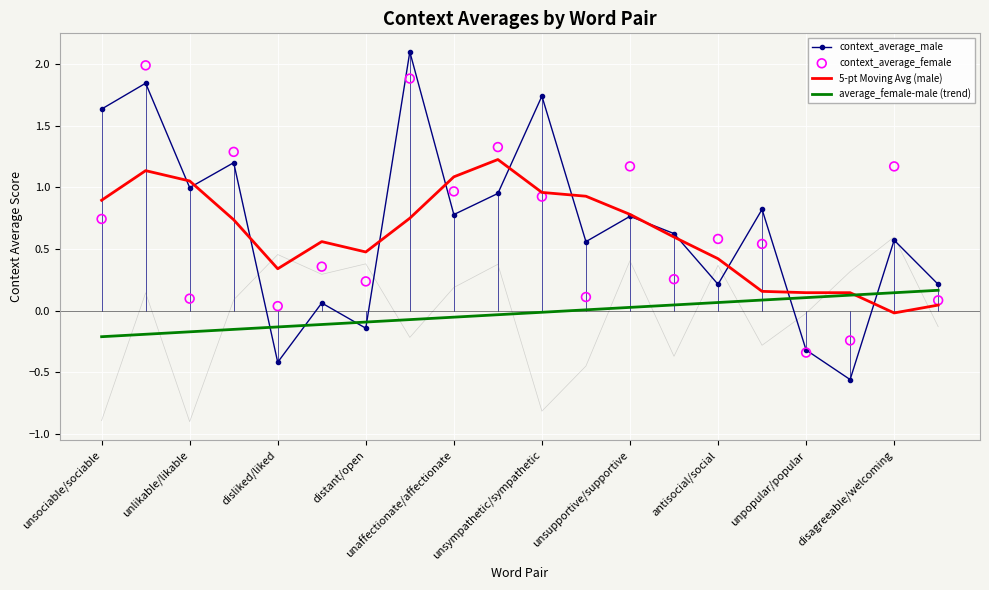

What are all the series names shown in the legend?

context_average_male, 5-pt Moving Avg (male), average_female-male (trend), context_average_female